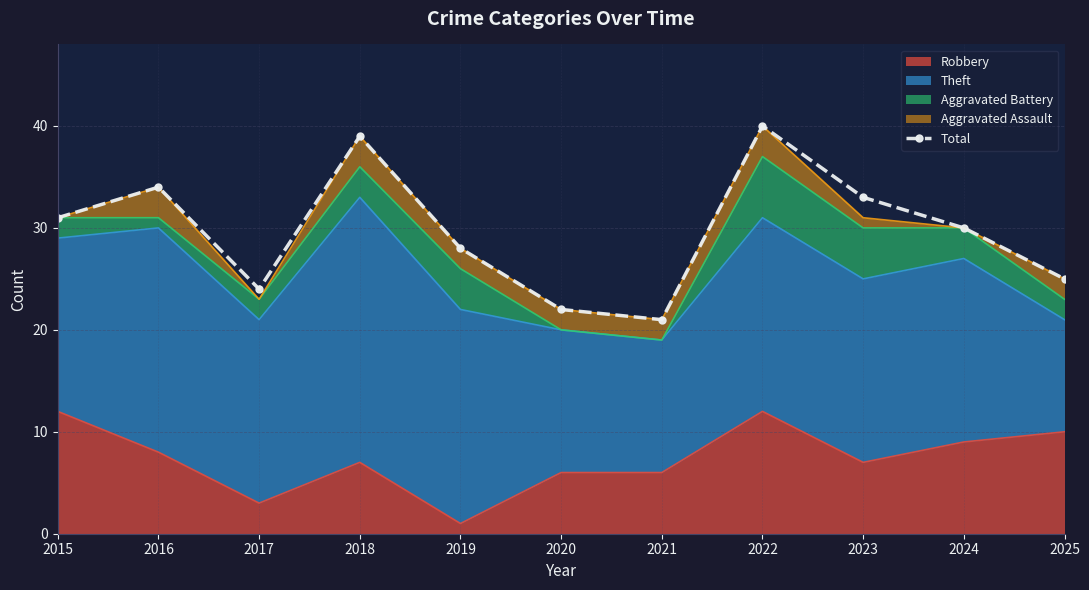

At which label is the value closest to 30?

2024